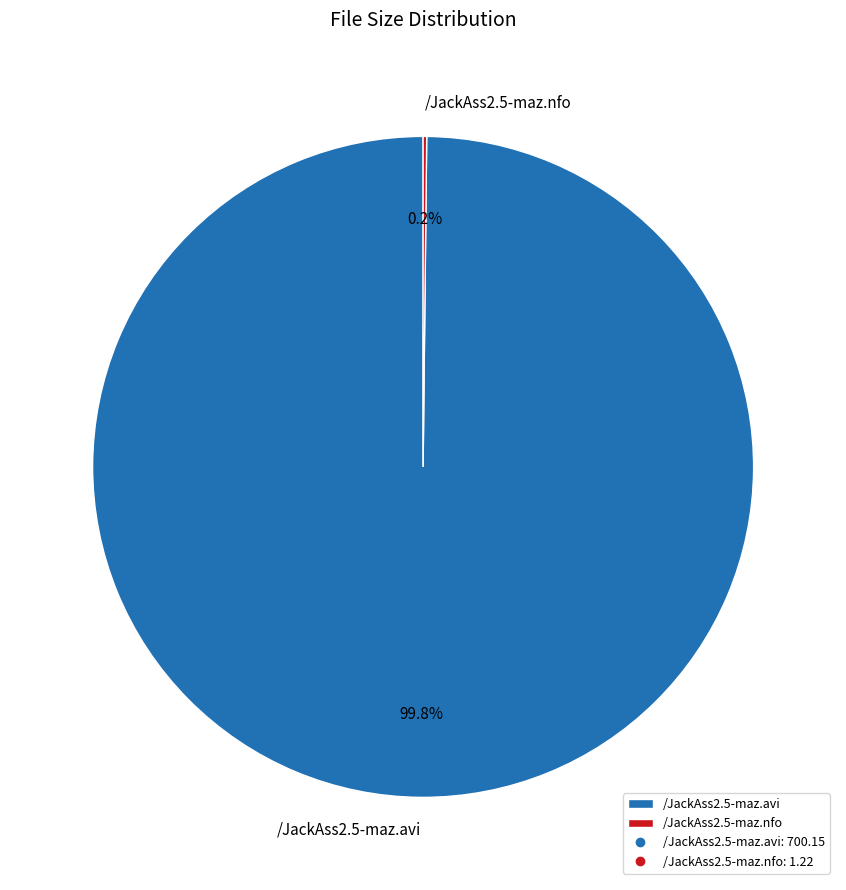

How much of the chart is everything except /JackAss2.5-maz.avi?

0.2%